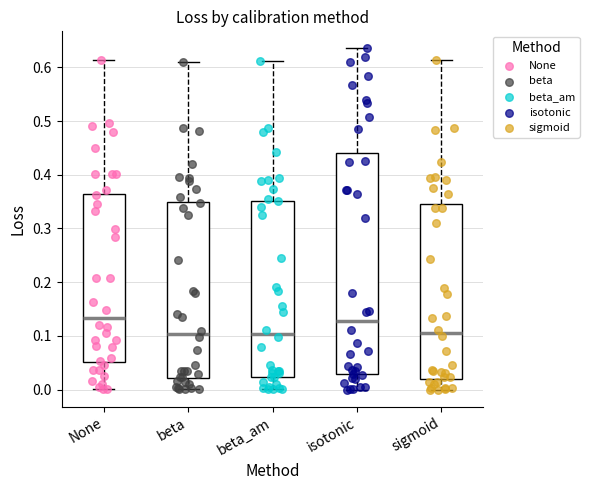

Where does the median line of the box for beta sit on the y-axis? The values are not printed on the chart, so give them approximately, as read against the axis.

0.10